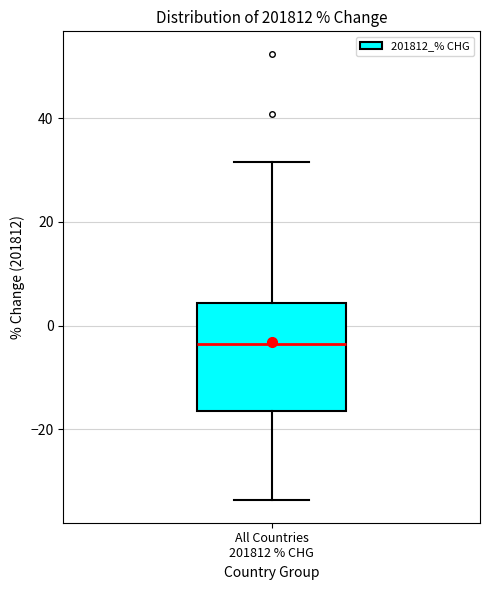

Read this box plot against the y-axis: the position of the median line, the range covered by the box, and the ends of both whiskers. The values are not printed on the chart, so give them approximately, as read against the axis.

median -4, box -16 to 4, whiskers -34 to 32